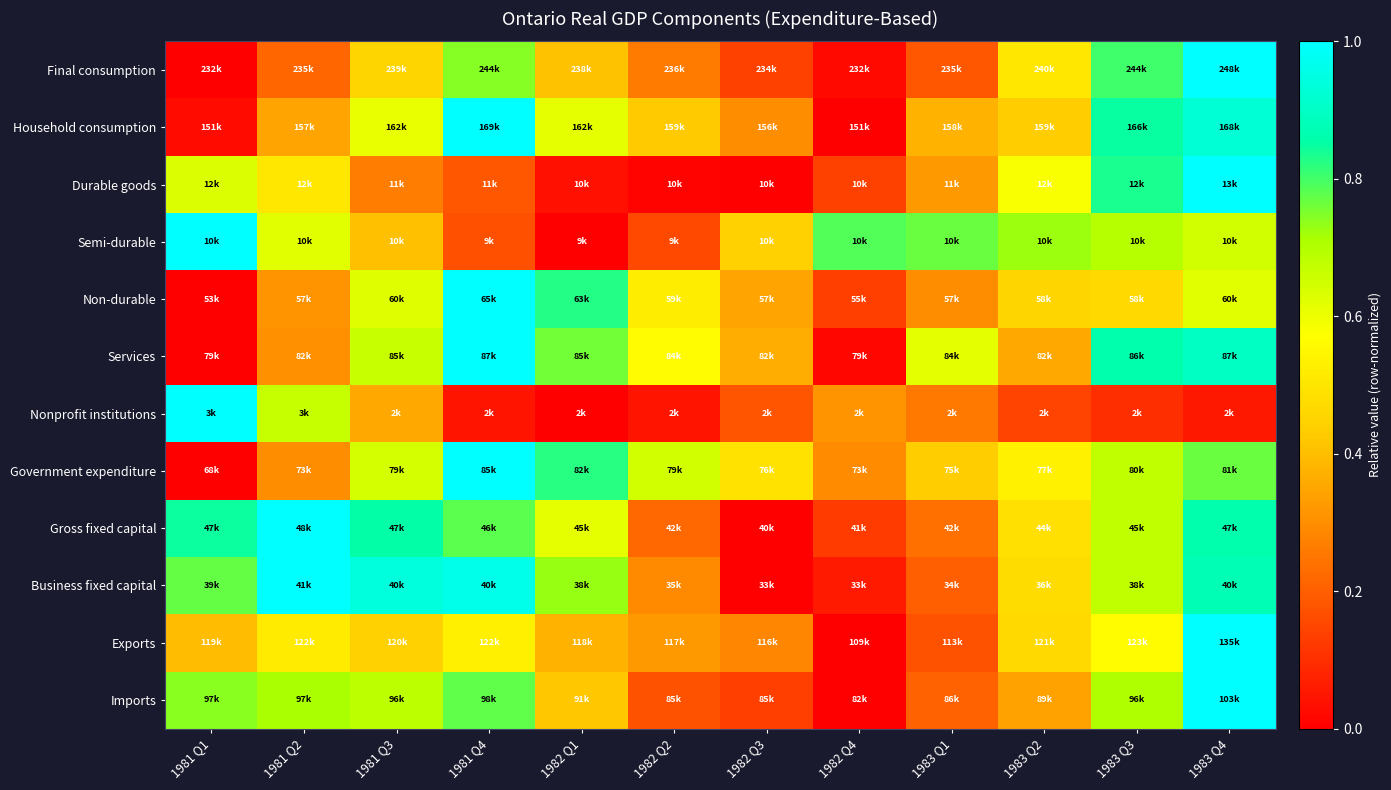

Reading right to left, extract all data points from this chart.

Final consumption: 1983 Q4=1.0	1983 Q3=0.8	1983 Q2=0.5	1983 Q1=0.2	1982 Q4=0.0	1982 Q3=0.1	1982 Q2=0.3	1982 Q1=0.4	1981 Q4=0.7	1981 Q3=0.5	1981 Q2=0.2	1981 Q1=0.0
Household consumption: 1983 Q4=0.9	1983 Q3=0.8	1983 Q2=0.4	1983 Q1=0.4	1982 Q4=0.0	1982 Q3=0.3	1982 Q2=0.4	1982 Q1=0.6	1981 Q4=1.0	1981 Q3=0.6	1981 Q2=0.3	1981 Q1=0.0
Durable goods: 1983 Q4=1.0	1983 Q3=0.8	1983 Q2=0.6	1983 Q1=0.3	1982 Q4=0.1	1982 Q3=0.0	1982 Q2=0.0	1982 Q1=0.0	1981 Q4=0.2	1981 Q3=0.3	1981 Q2=0.5	1981 Q1=0.6
Semi-durable: 1983 Q4=0.6	1983 Q3=0.7	1983 Q2=0.7	1983 Q1=0.8	1982 Q4=0.8	1982 Q3=0.4	1982 Q2=0.2	1982 Q1=0.0	1981 Q4=0.2	1981 Q3=0.4	1981 Q2=0.6	1981 Q1=1.0
Non-durable: 1983 Q4=0.6	1983 Q3=0.5	1983 Q2=0.5	1983 Q1=0.3	1982 Q4=0.1	1982 Q3=0.3	1982 Q2=0.5	1982 Q1=0.8	1981 Q4=1.0	1981 Q3=0.6	1981 Q2=0.3	1981 Q1=0.0
Services: 1983 Q4=0.9	1983 Q3=0.9	1983 Q2=0.4	1983 Q1=0.6	1982 Q4=0.0	1982 Q3=0.4	1982 Q2=0.6	1982 Q1=0.8	1981 Q4=1.0	1981 Q3=0.7	1981 Q2=0.3	1981 Q1=0.0
Nonprofit institutions: 1983 Q4=0.1	1983 Q3=0.1	1983 Q2=0.1	1983 Q1=0.3	1982 Q4=0.3	1982 Q3=0.2	1982 Q2=0.0	1982 Q1=0.0	1981 Q4=0.0	1981 Q3=0.4	1981 Q2=0.7	1981 Q1=1.0
Government expenditure: 1983 Q4=0.8	1983 Q3=0.7	1983 Q2=0.5	1983 Q1=0.4	1982 Q4=0.3	1982 Q3=0.5	1982 Q2=0.6	1982 Q1=0.8	1981 Q4=1.0	1981 Q3=0.6	1981 Q2=0.3	1981 Q1=0.0
Gross fixed capital: 1983 Q4=0.9	1983 Q3=0.7	1983 Q2=0.5	1983 Q1=0.2	1982 Q4=0.1	1982 Q3=0.0	1982 Q2=0.2	1982 Q1=0.6	1981 Q4=0.8	1981 Q3=0.9	1981 Q2=1.0	1981 Q1=0.8
Business fixed capital: 1983 Q4=0.9	1983 Q3=0.7	1983 Q2=0.5	1983 Q1=0.2	1982 Q4=0.1	1982 Q3=0.0	1982 Q2=0.3	1982 Q1=0.7	1981 Q4=1.0	1981 Q3=0.9	1981 Q2=1.0	1981 Q1=0.8
Exports: 1983 Q4=1.0	1983 Q3=0.6	1983 Q2=0.5	1983 Q1=0.2	1982 Q4=0.0	1982 Q3=0.3	1982 Q2=0.3	1982 Q1=0.4	1981 Q4=0.5	1981 Q3=0.4	1981 Q2=0.5	1981 Q1=0.4
Imports: 1983 Q4=1.0	1983 Q3=0.7	1983 Q2=0.3	1983 Q1=0.2	1982 Q4=0.0	1982 Q3=0.1	1982 Q2=0.2	1982 Q1=0.4	1981 Q4=0.8	1981 Q3=0.7	1981 Q2=0.7	1981 Q1=0.7